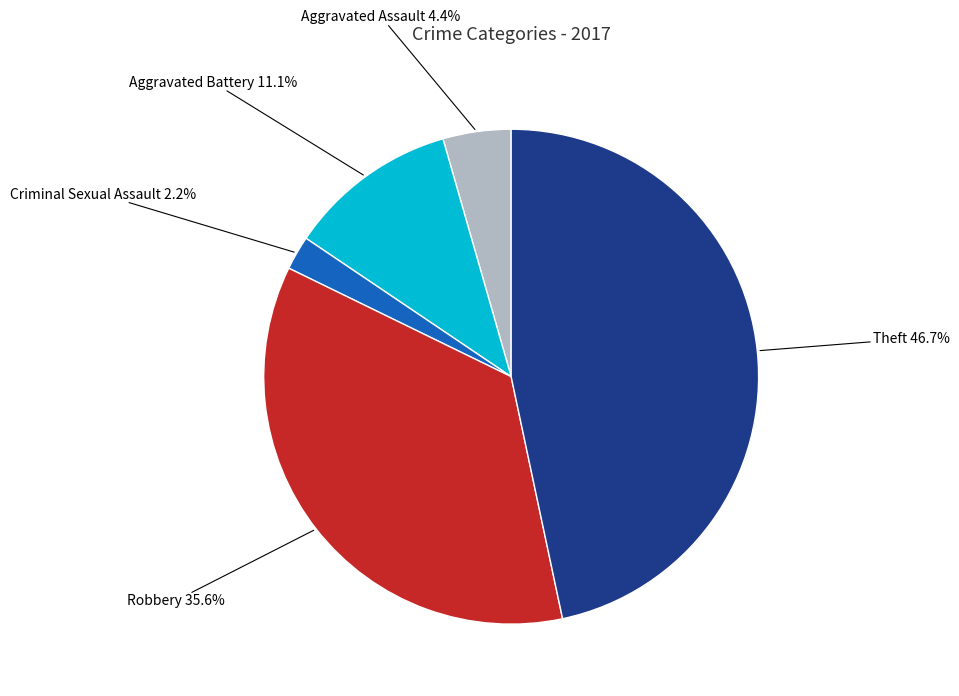

Do Robbery and Theft together represent more than half of the pie?

Yes